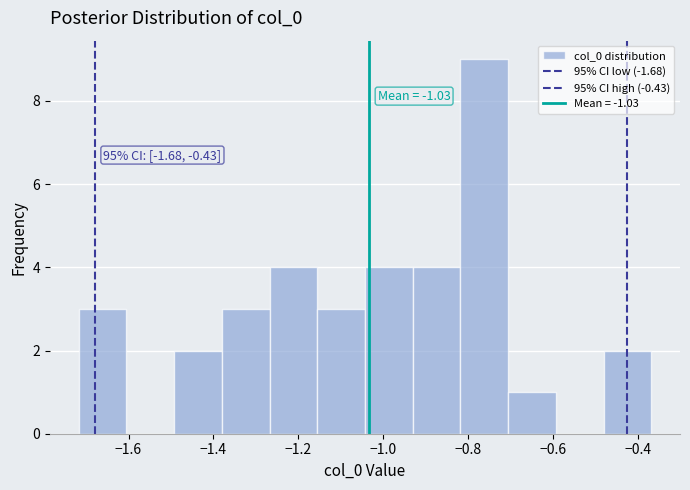

Which range on the x-axis has the tallest bar?

-0.82 to -0.70